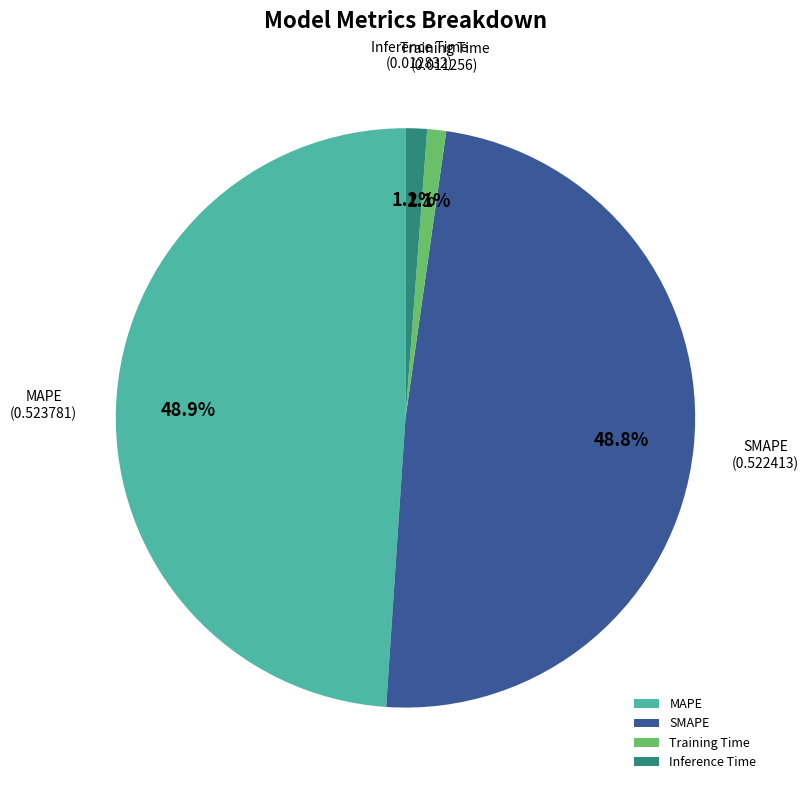

What percentage is the SMAPE slice, to the nearest percent?

49%